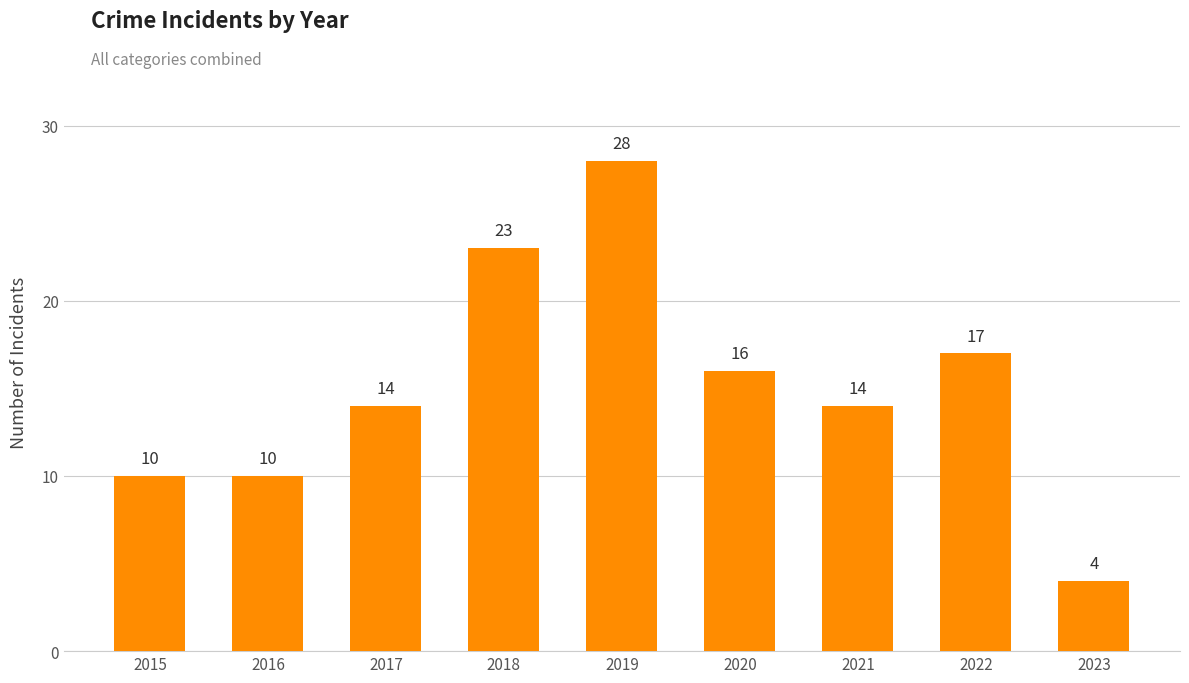

Is it true that the value at 2018 is 30?

False